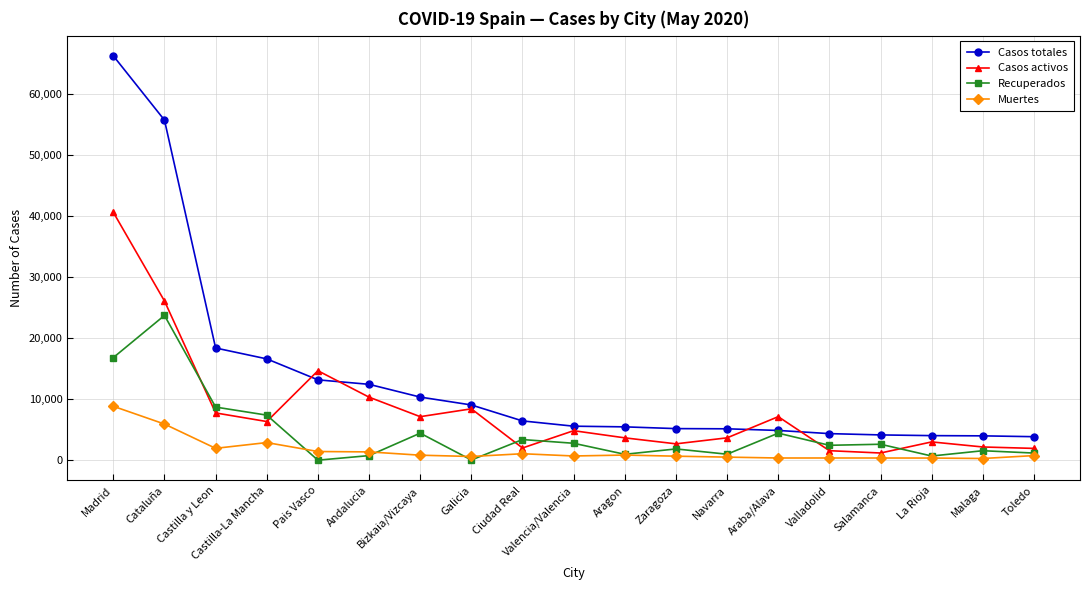

Which series has the largest range (max minus min)?

Casos totales